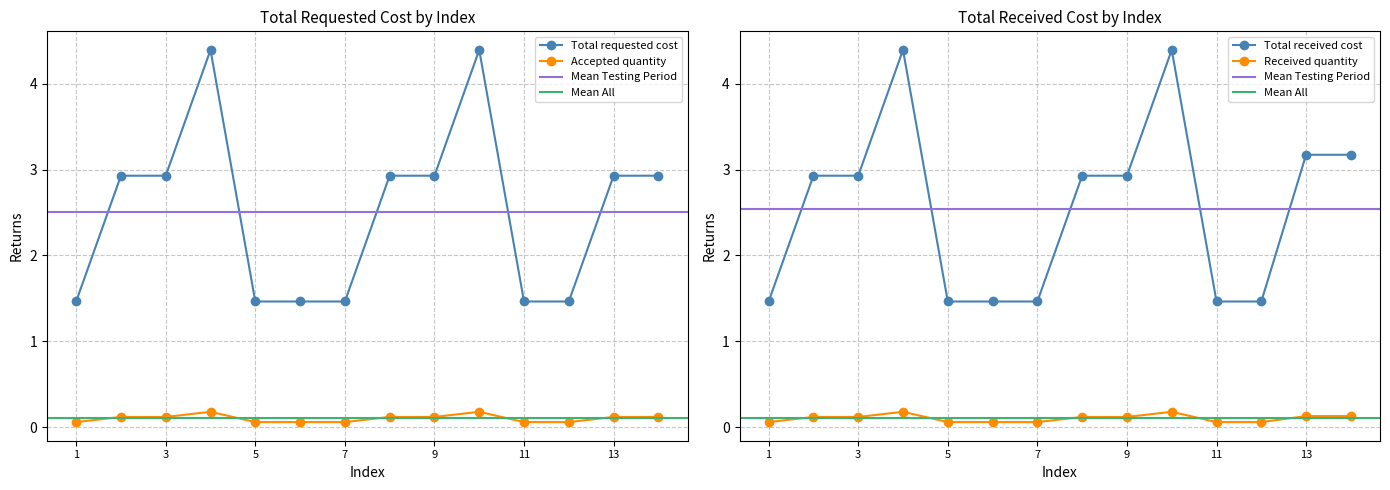

Which series has the largest total across all categories?

Received quantity